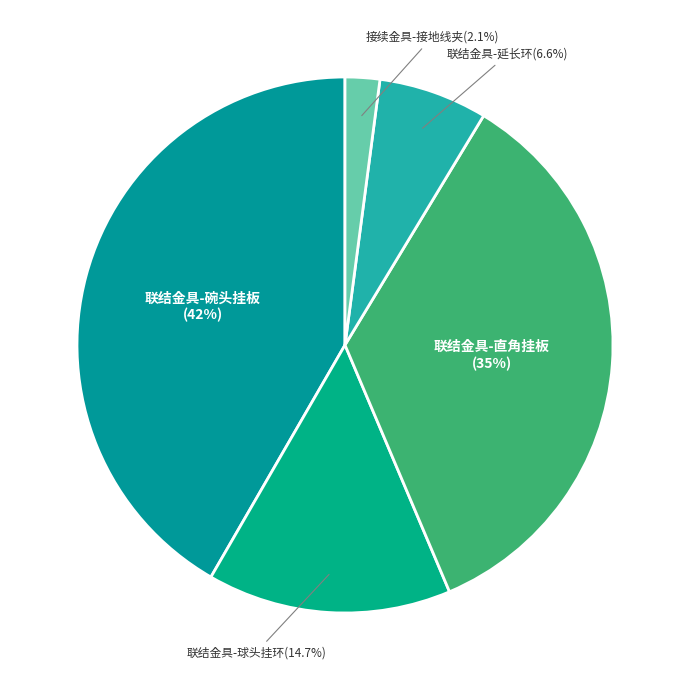

How many slices are in this pie chart?

5